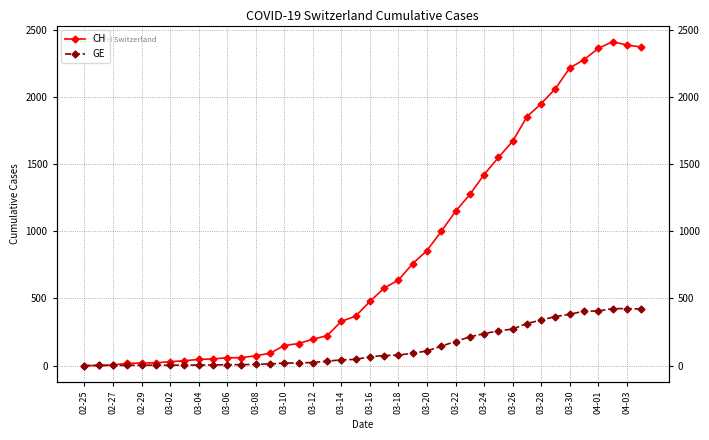

Which series has the largest total across all categories?

CH